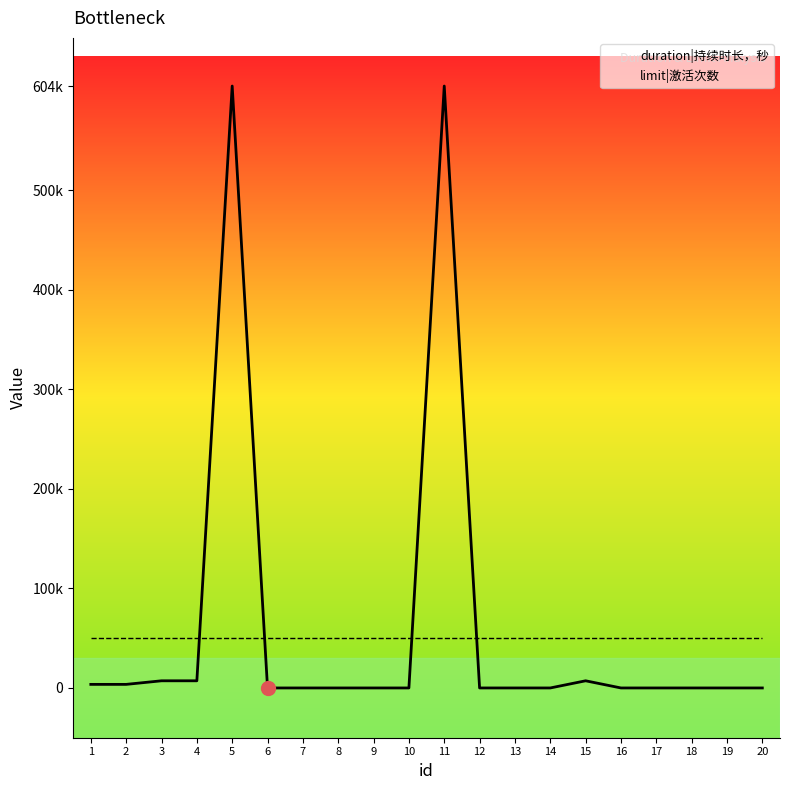

Where do limit|激活次数 and duration|持续时长，秒 first cross each other?

4 and 5